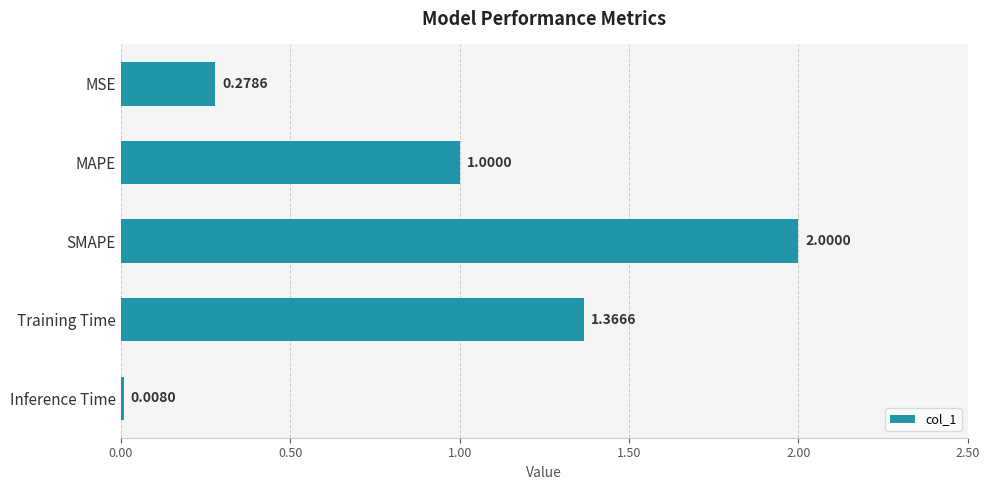

Rank the categories by value from lowest to highest.

Inference Time, MSE, MAPE, Training Time, SMAPE